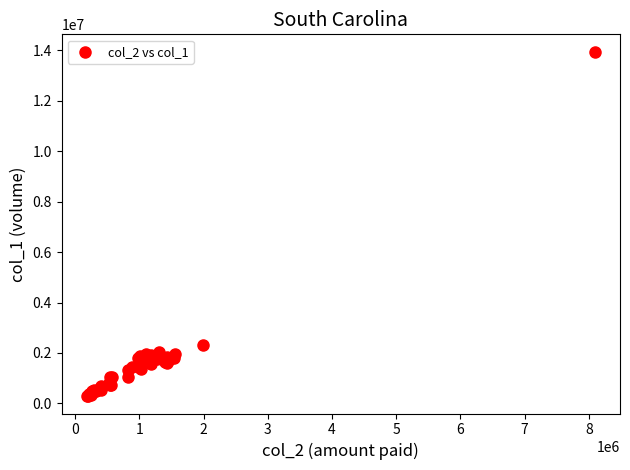

What Y value in the scatter plot is closest to 7115500?

2298000